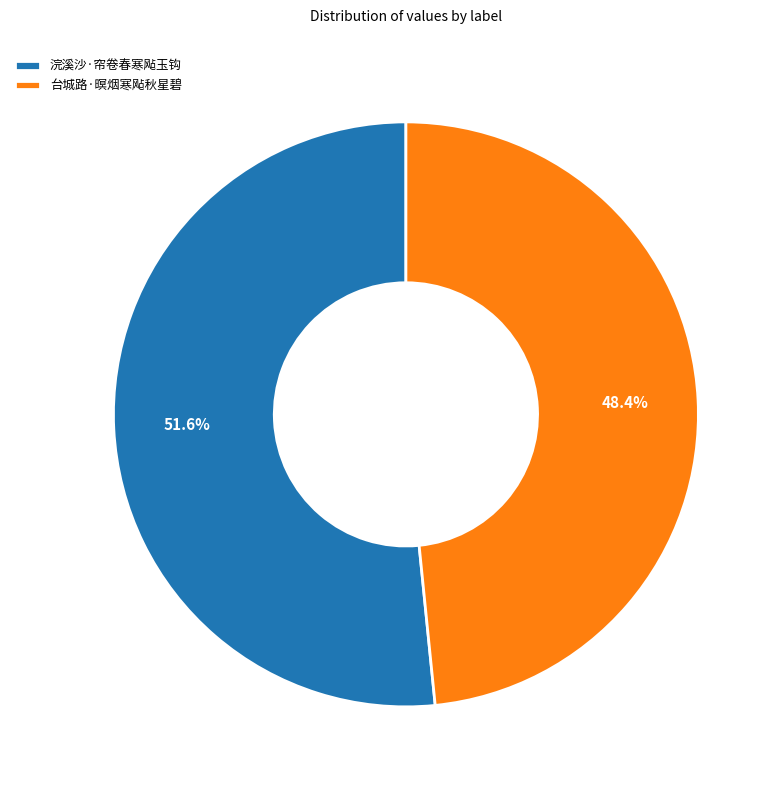

Which slice is the smallest?

台城路·暝烟寒飐秋星碧